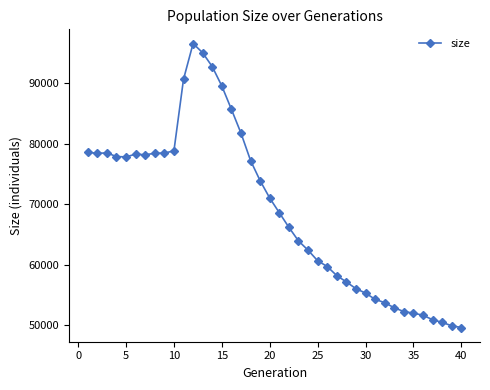

What is the difference between the maximum and second lowest values?

46604